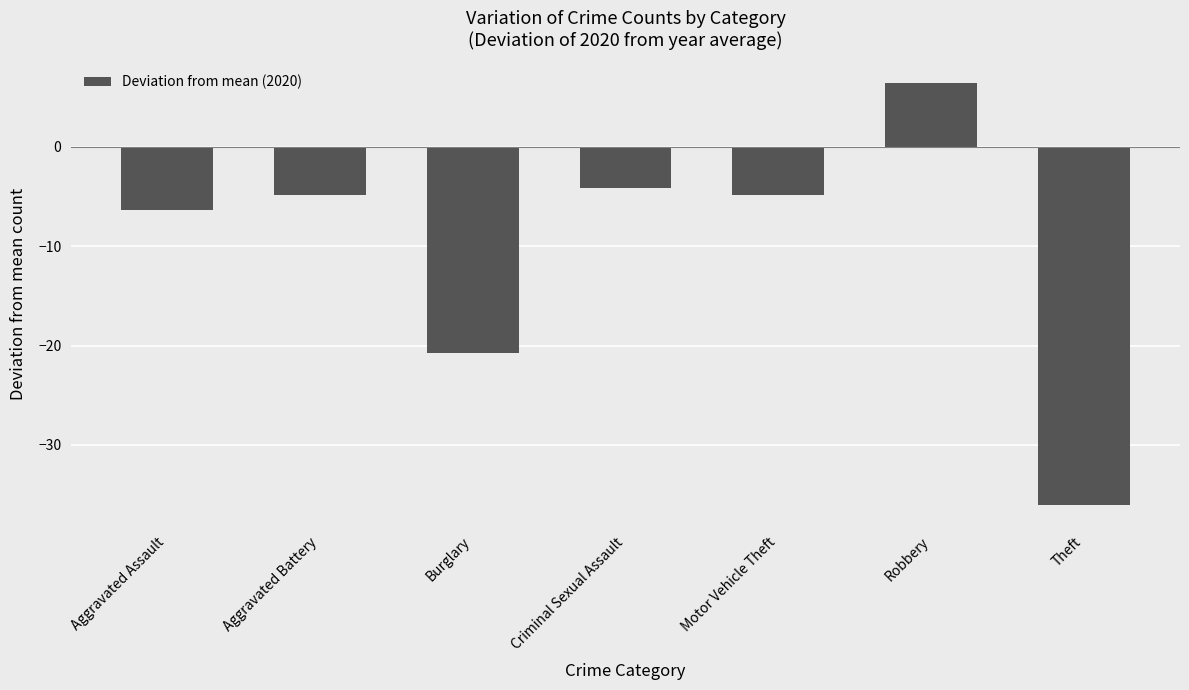

Which label corresponds to the smallest value in the chart?

Theft